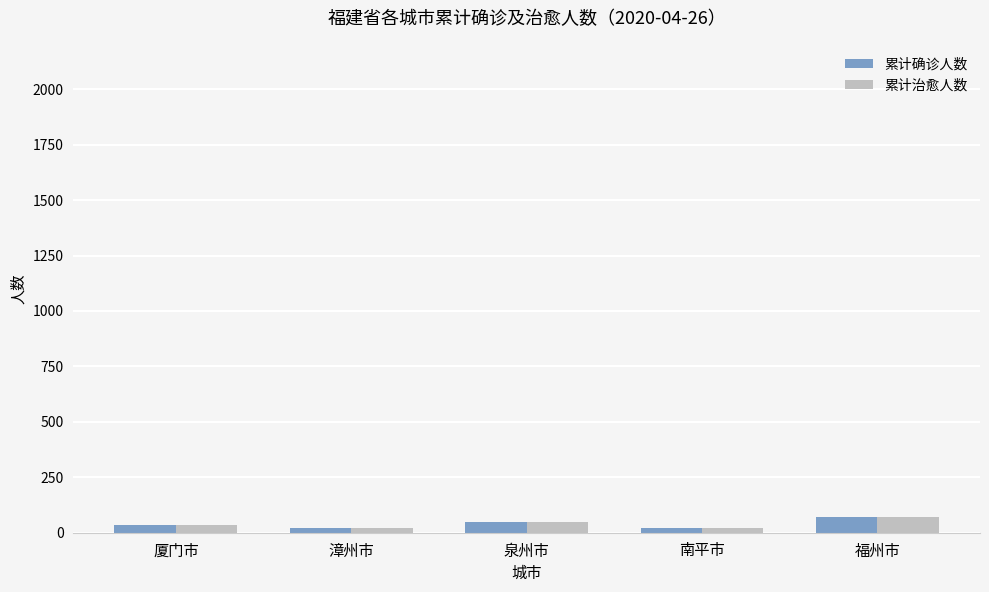

What is the highest value of the 累计治愈人数 series?

71